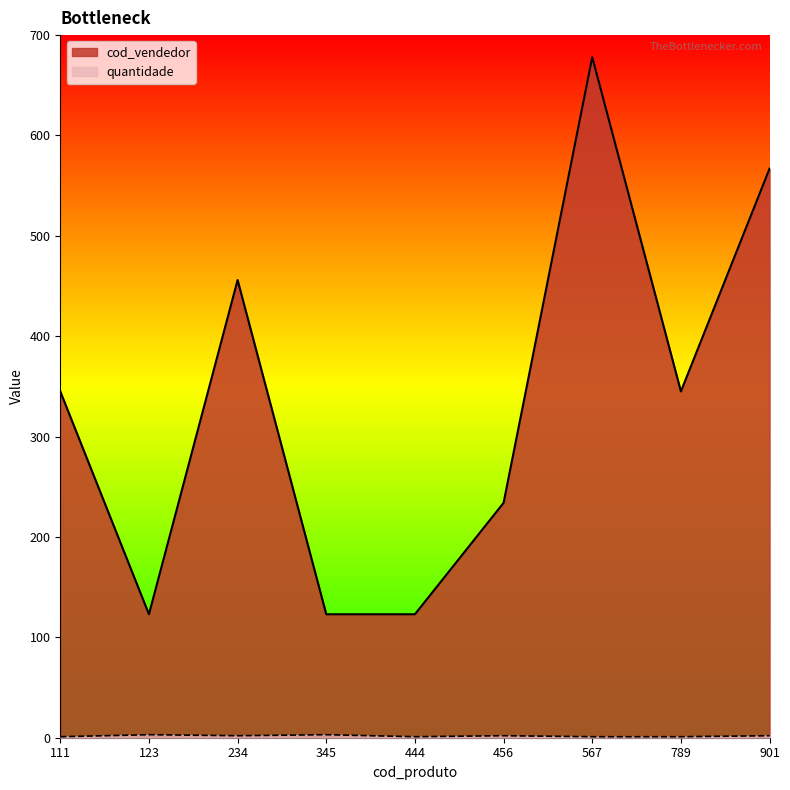

What is the average value of the quantidade series?

2